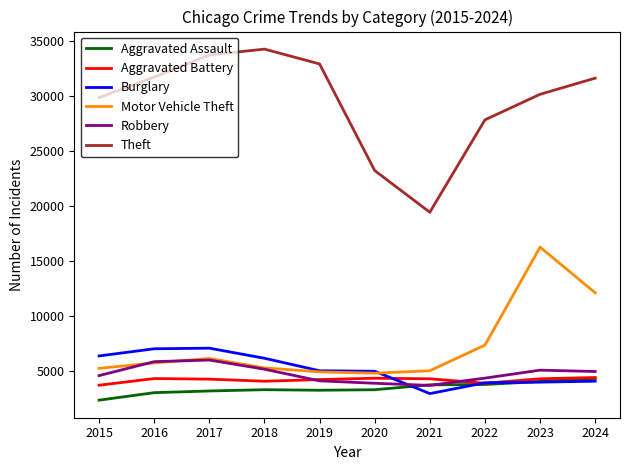

Count the number of categories in the chart.

10